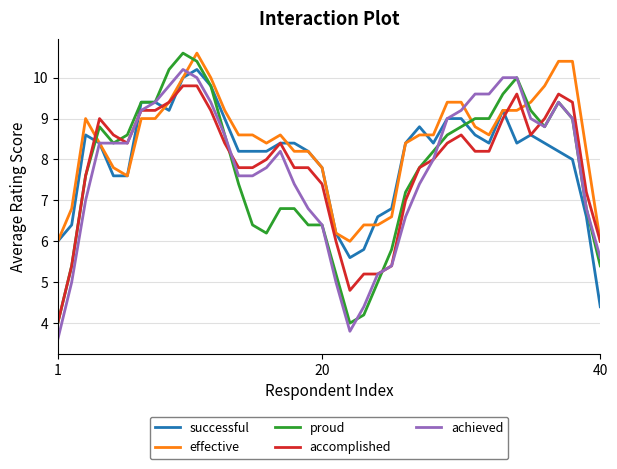

What is the minimum value for successful?

4.4